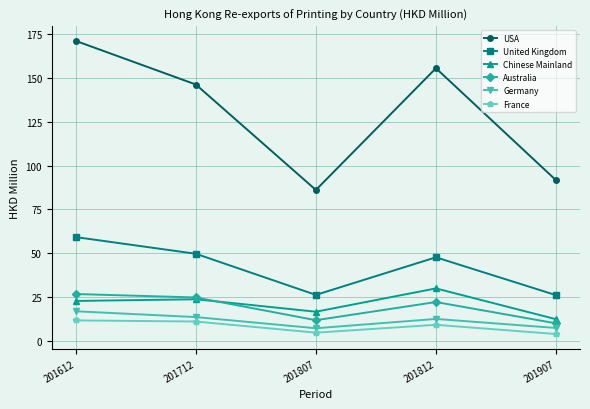

What is the maximum value for USA?

171.3